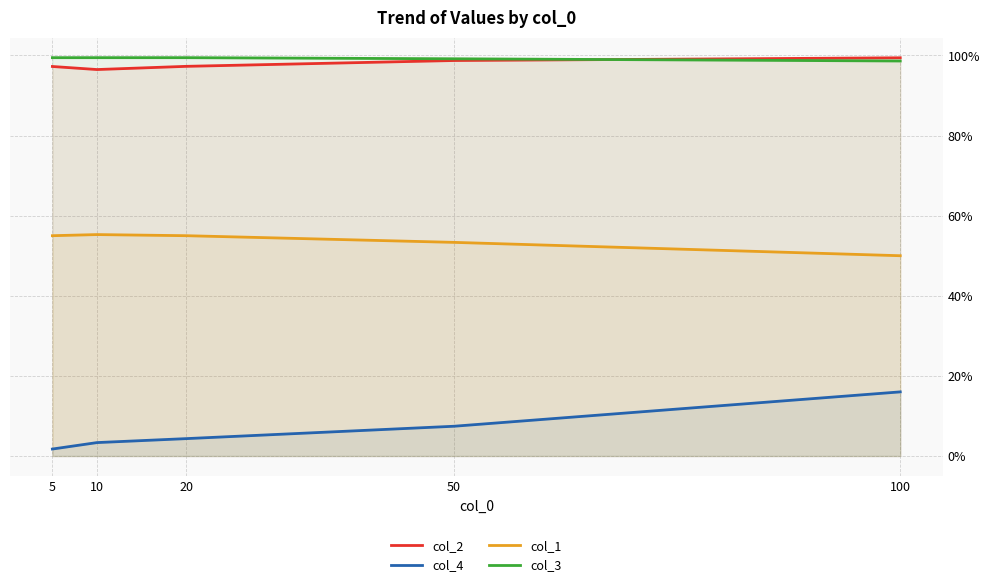

Which series has the largest range (max minus min)?

col_4